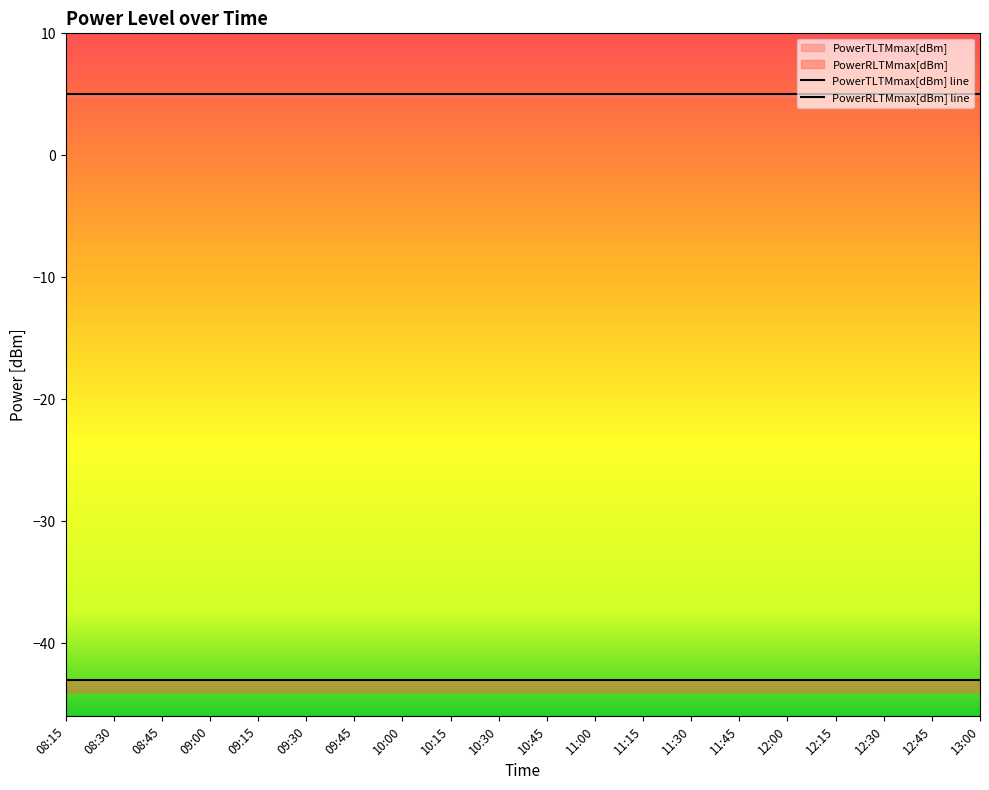

Reading left to right, list all the values displayed in this chart.

PowerTLTMmax[dBm]: 5.0	5.0	5.0	5.0	5.0	5.0	5.0	5.0	5.0	5.0	5.0	5.0	5.0	5.0	5.0	5.0	5.0	5.0	5.0	5.0
PowerTLTMmin[dBm]: 4.8	4.8	4.8	4.8	4.8	4.8	4.8	4.8	4.8	4.8	4.8	4.8	4.8	4.8	4.8	4.8	4.8	4.8	4.8	4.8
PowerRLTMmax[dBm]: -43.0	-43.0	-43.0	-43.0	-43.0	-43.0	-43.0	-43.0	-43.0	-43.0	-43.0	-43.0	-43.0	-43.0	-43.0	-43.0	-43.0	-43.0	-43.0	-43.0
PowerRLTMmin[dBm]: -44.0	-44.0	-44.0	-44.0	-44.0	-44.0	-44.0	-44.0	-44.0	-44.0	-44.0	-44.0	-44.0	-44.0	-44.0	-44.0	-44.0	-44.0	-44.0	-44.0